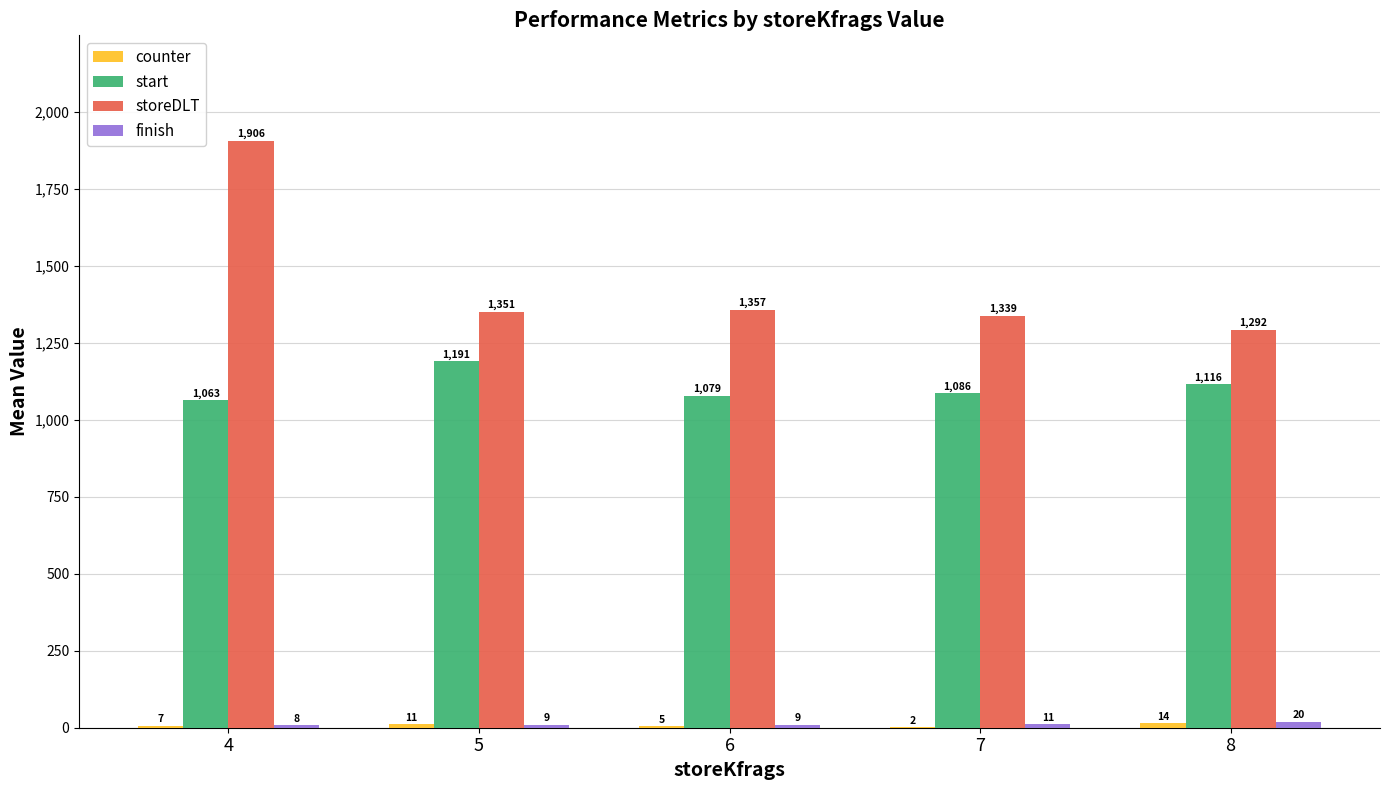

At which label does storeDLT first exceed 1351?

4